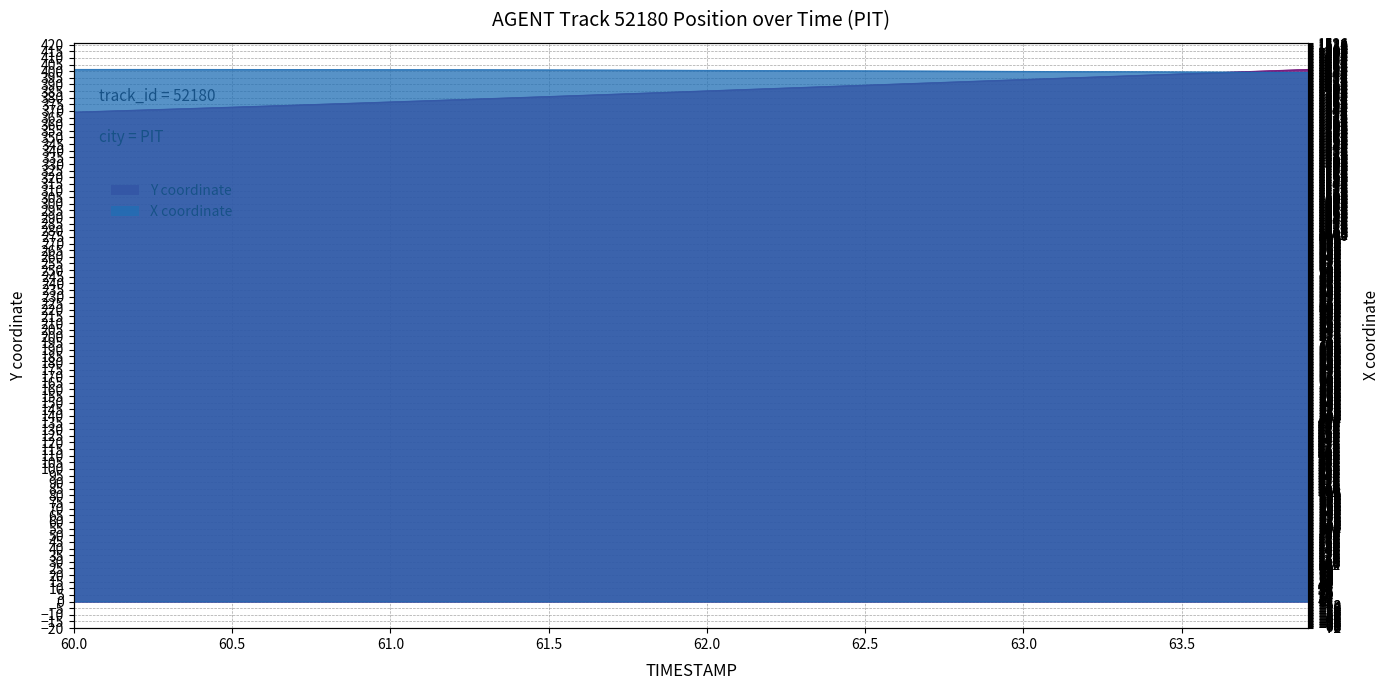

At which label does X reach its minimum?

63.9